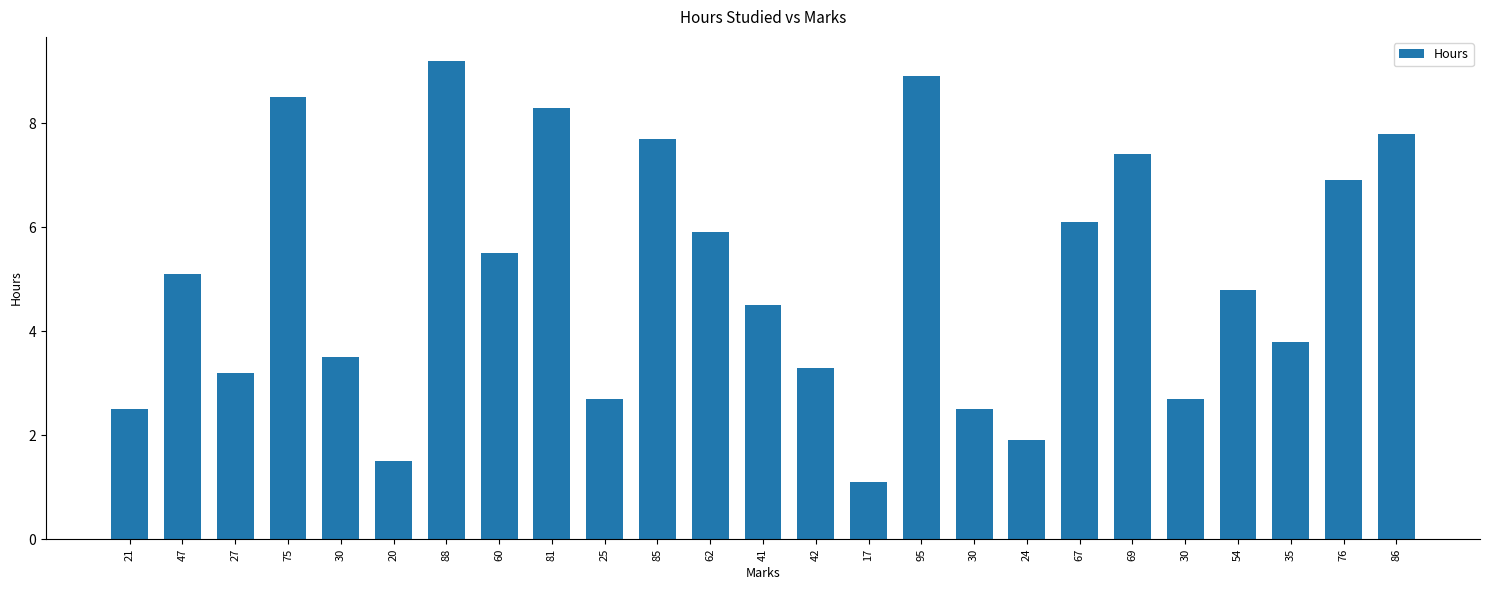

How many data points does each series have?

25